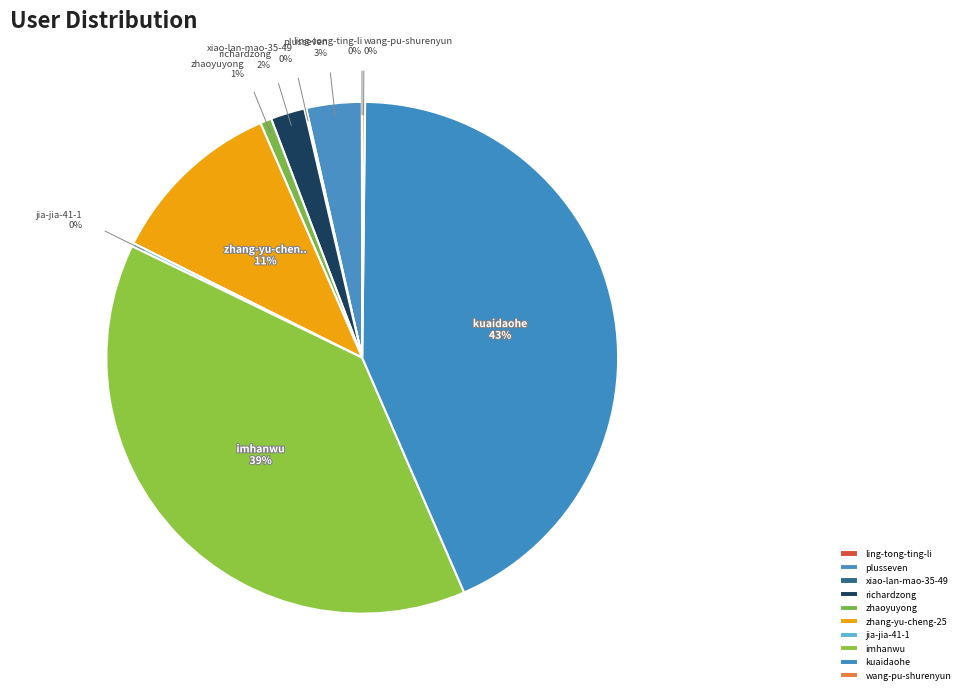

Rank the categories by value from lowest to highest.

ling-tong-ting-li, xiao-lan-mao-35-49, wang-pu-shurenyun, jia-jia-41-1, zhaoyuyong, richardzong, plusseven, zhang-yu-cheng-25, imhanwu, kuaidaohe